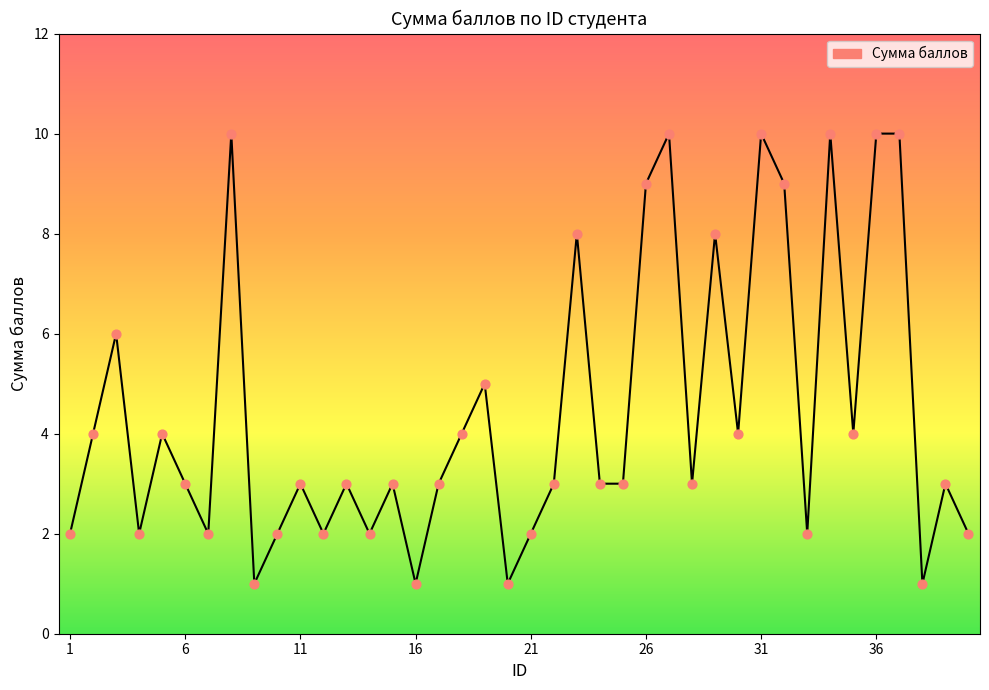

What is the difference between the maximum and minimum values?

9